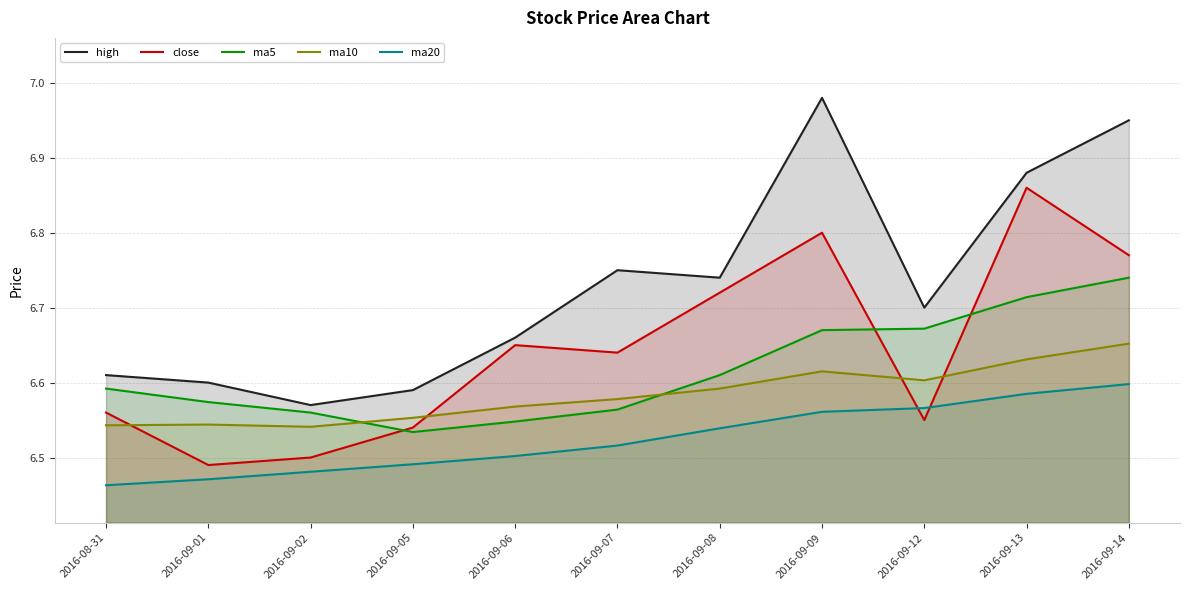

Which has a higher value, 2016-09-13 or 2016-09-06?

2016-09-13